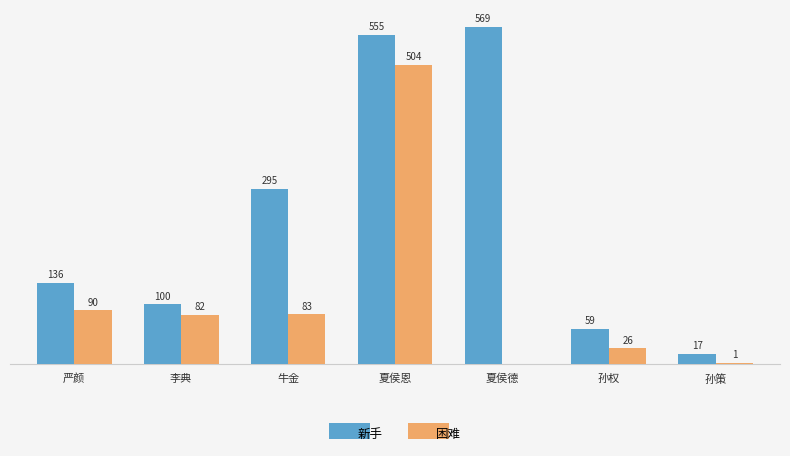

Are the bars grouped side by side (vs. stacked)?

Yes